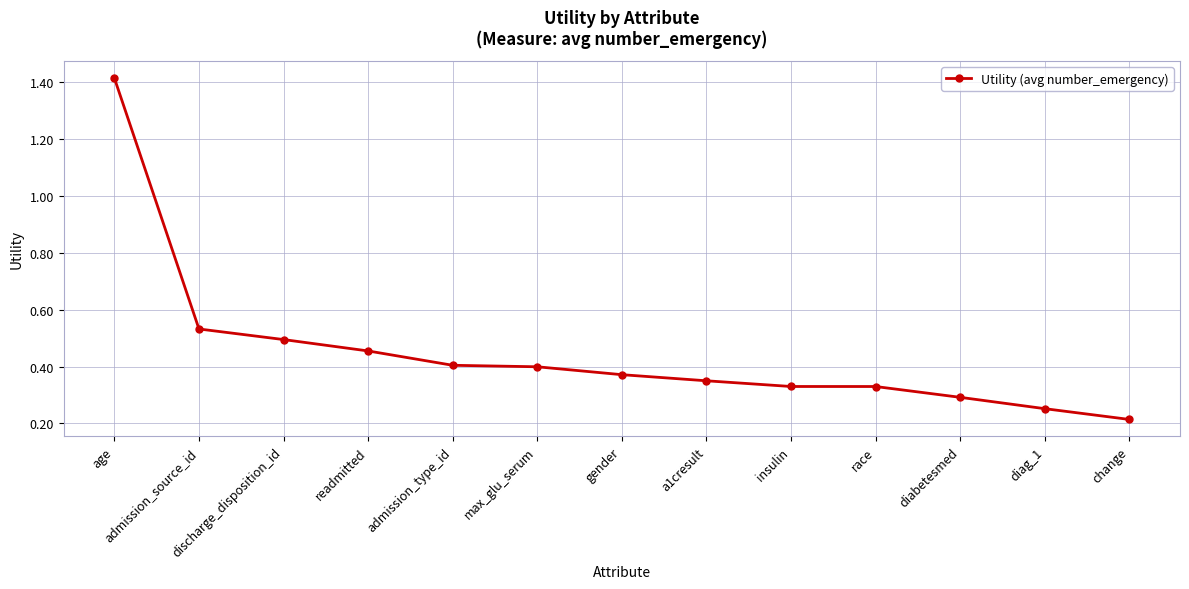

How many categories are shown in the chart?

13